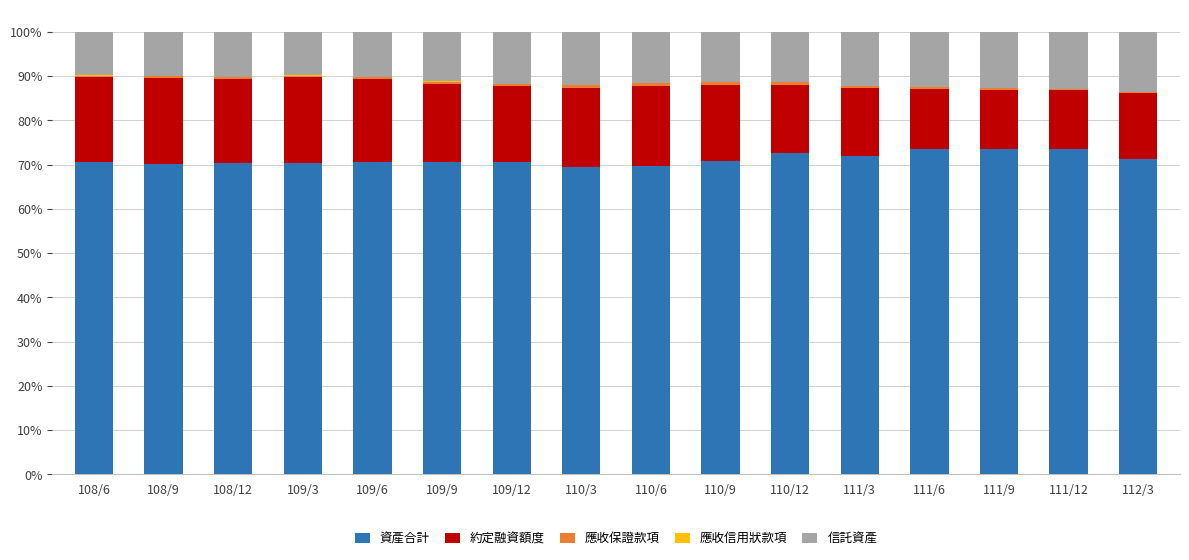

The 資產合計 series shows 44.4 at 108/12. True or false?

False